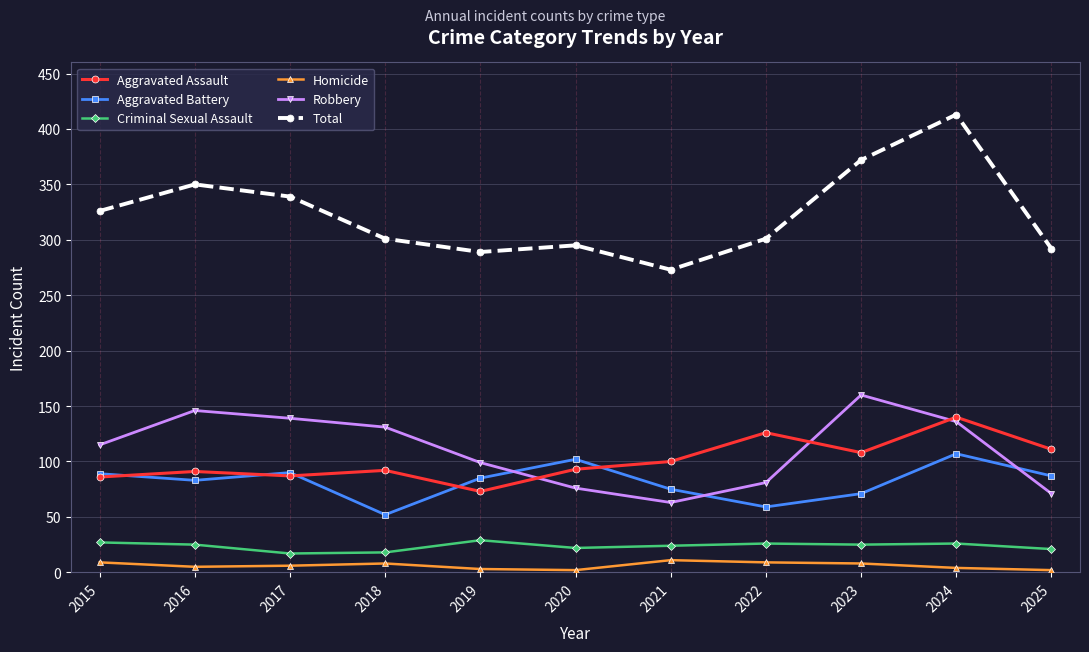

Which series has the widest spread of values?

Total